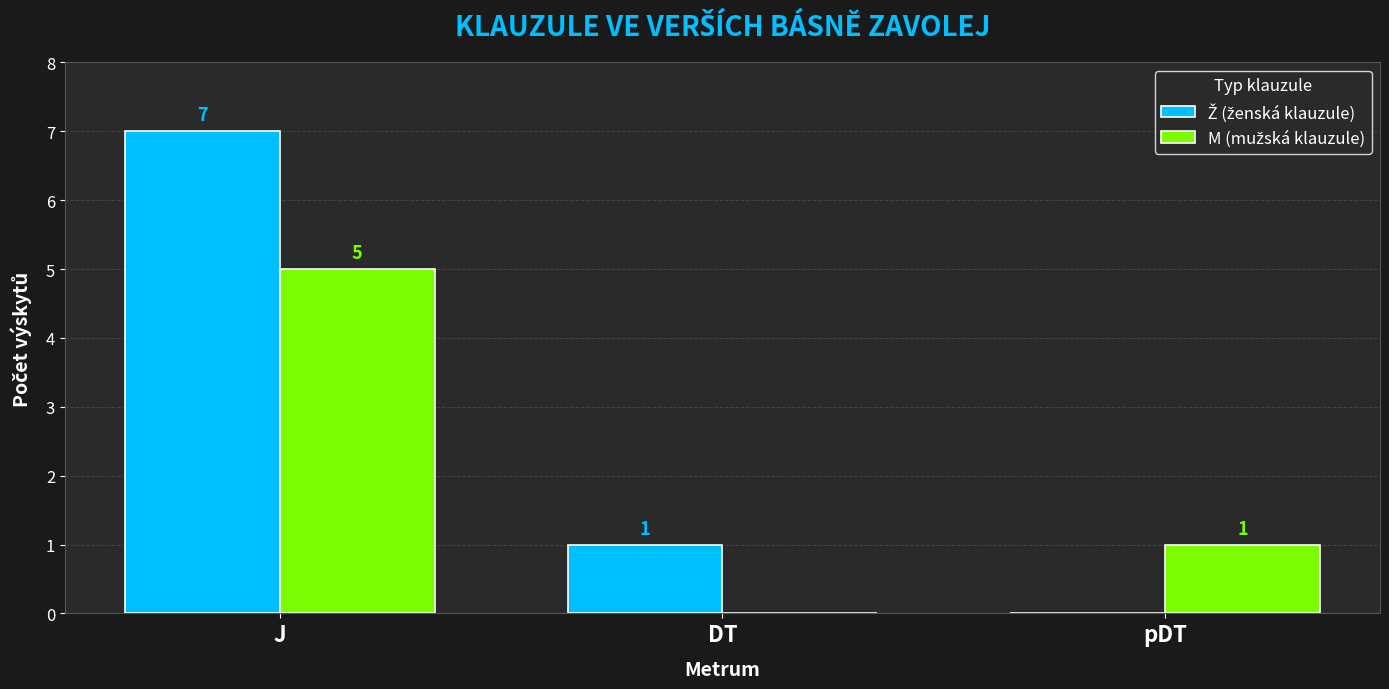

What is the total value across all series at J?

12